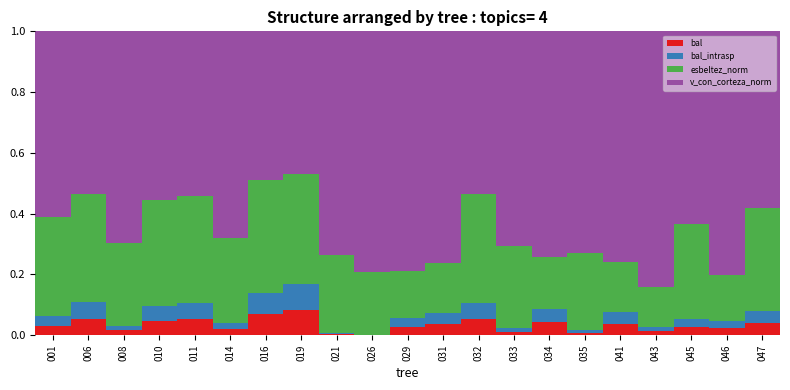

What are all the series names shown in the legend?

bal, bal_intrasp, esbeltez_norm, v_con_corteza_norm